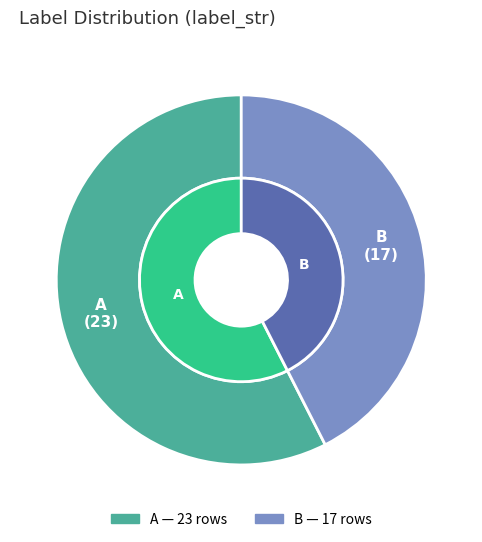

Rank the categories by value from lowest to highest.

B, A